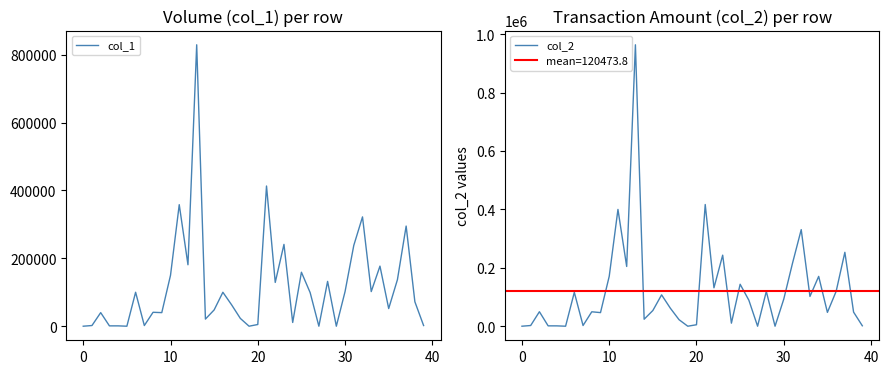

What is the label of the 17th point from the left?

16